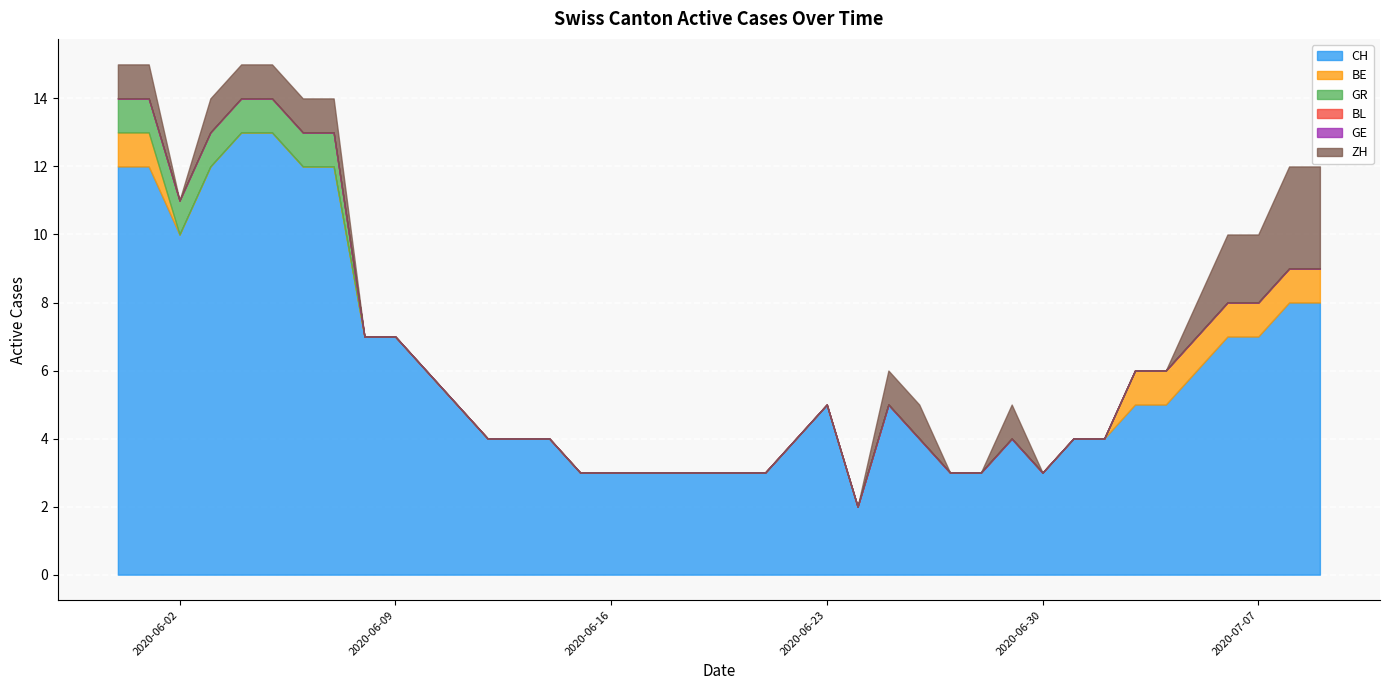

What is the difference between the second highest and second lowest values in the GR series?

1